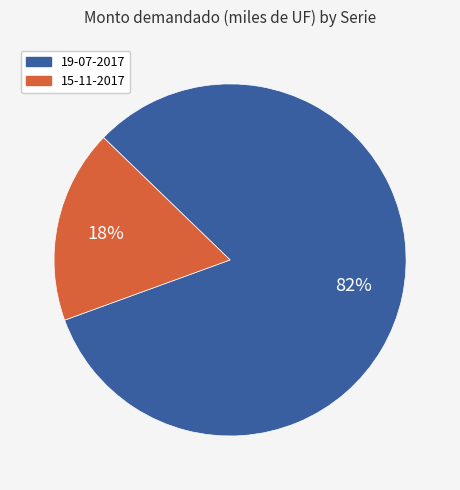

What percentage is the 15-11-2017 slice, to the nearest percent?

18%